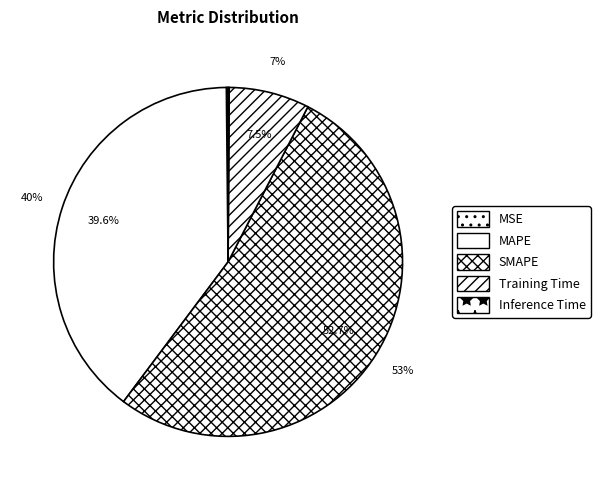

Rank the categories by value from highest to lowest.

SMAPE, MAPE, Training Time, MSE, Inference Time